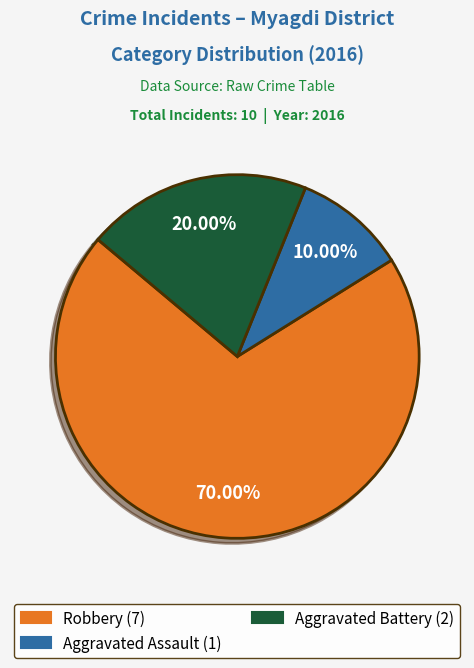

Is there a majority slice in this chart?

Yes